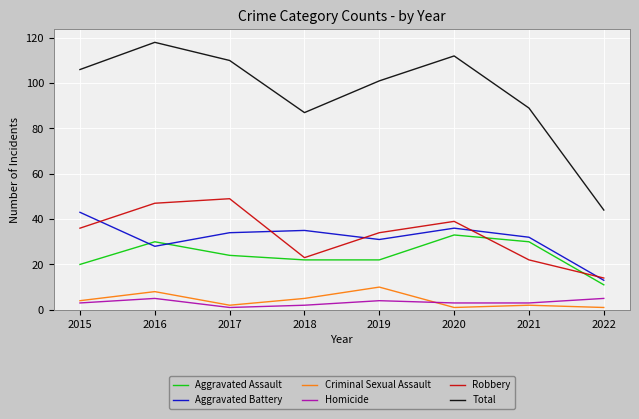

What value does the Robbery series have at 2015, to the nearest 5?

35